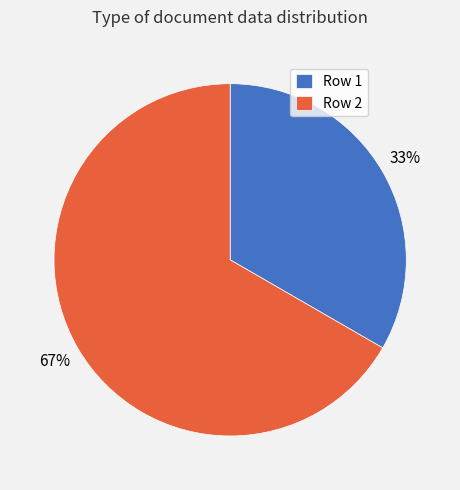

Which category accounts for the majority?

Row 2